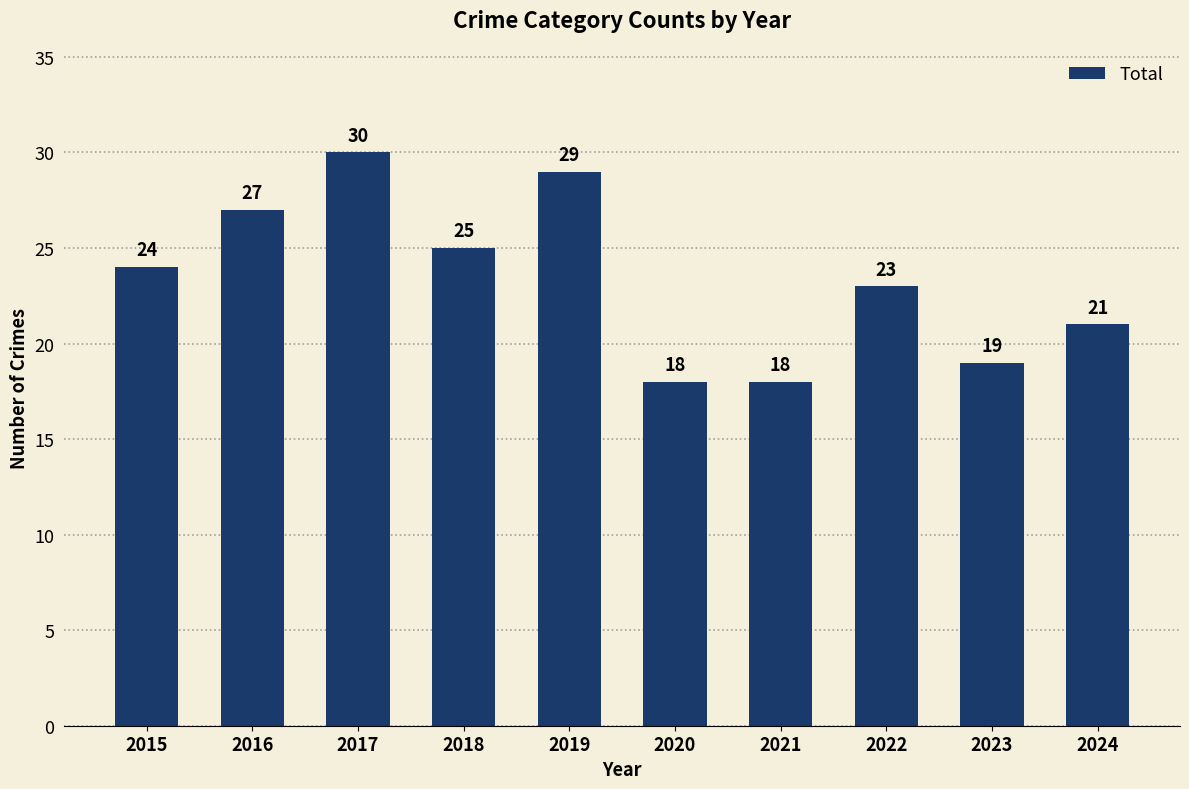

What is the sum of all values?

234